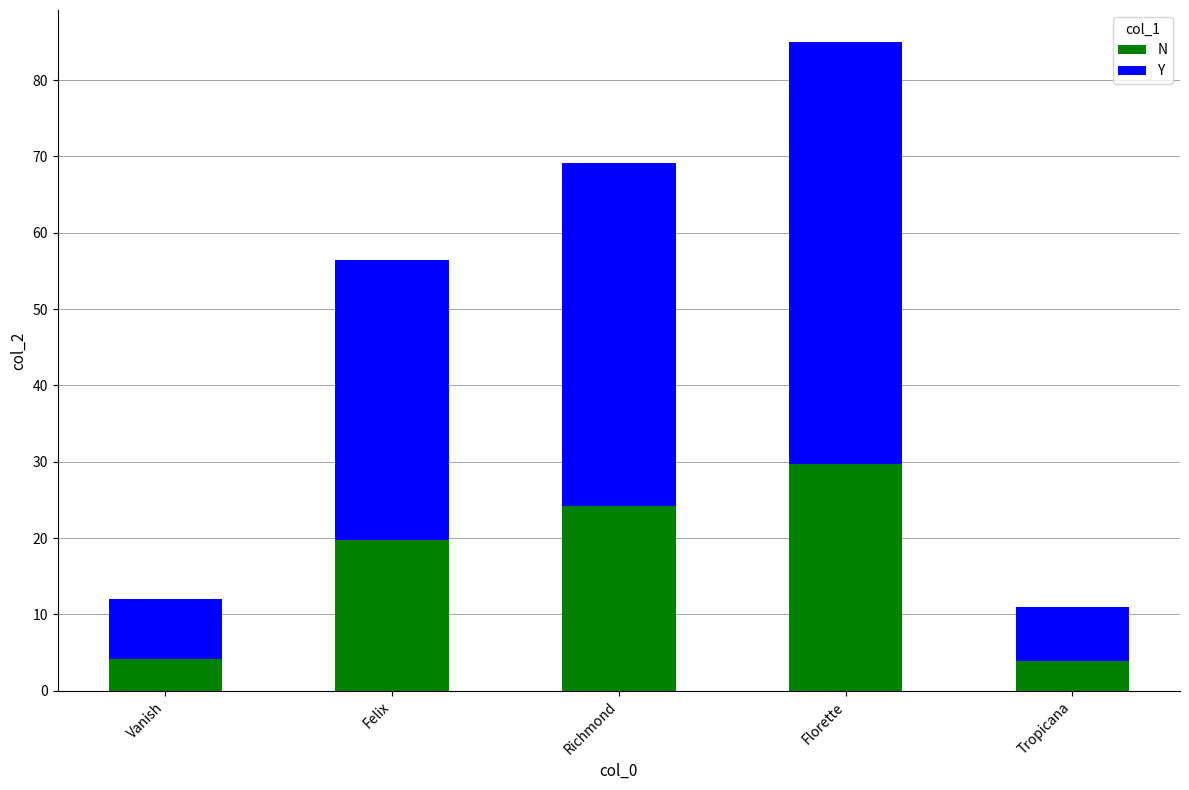

What is the approximate value of N at Florette?

29.7